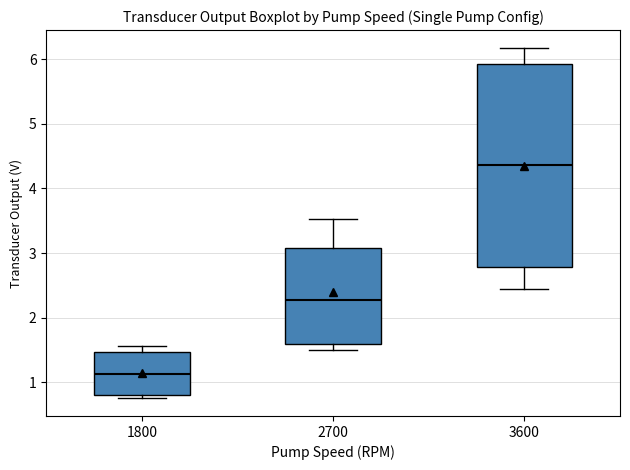

Which box is the tallest, from its lower edge to its upper edge?

3600